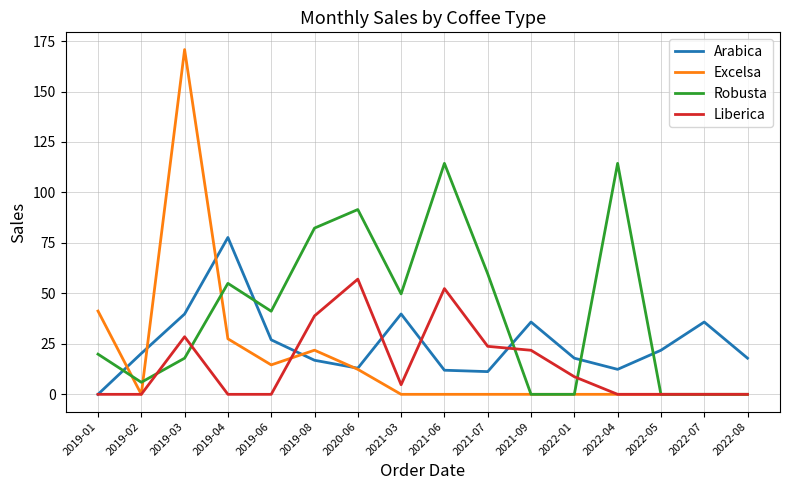

At which category does Arabica reach its first local peak?

2019-04